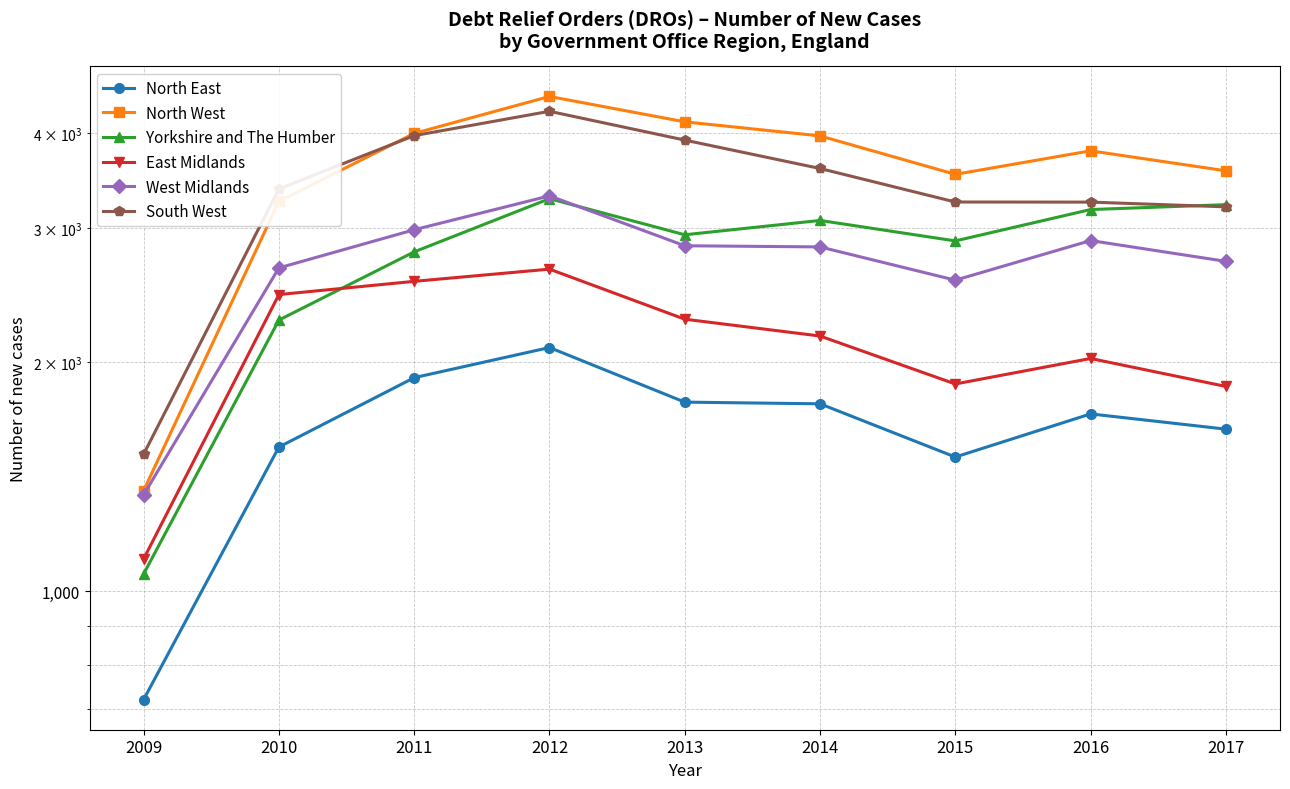

What is the lowest value of the North East series?

721